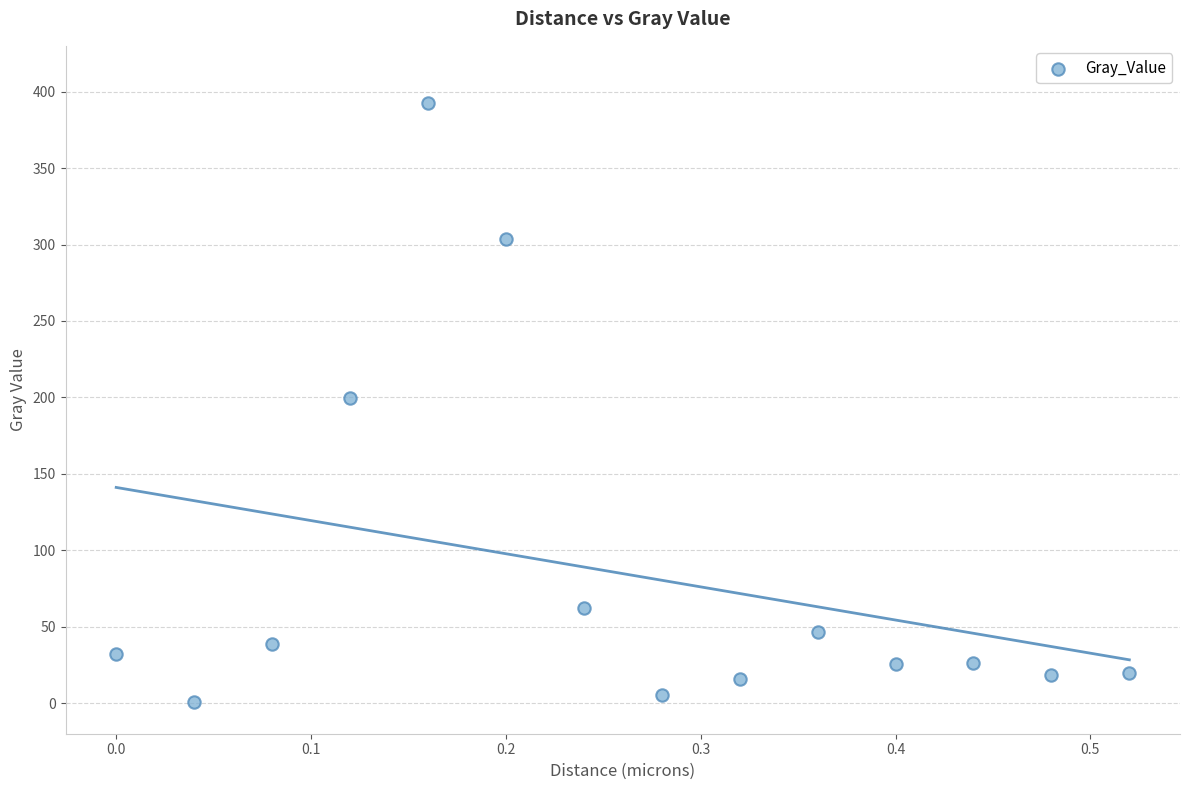

What is the range of X values (max minus min)?

0.5